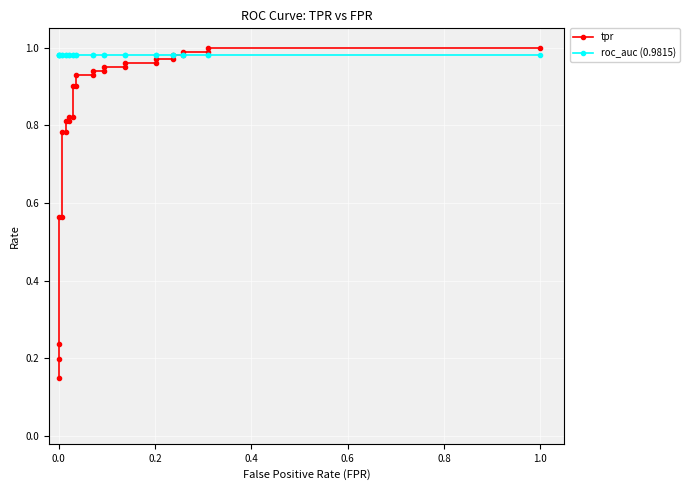

True or false: tpr and roc_auc (0.9815) cross at least once.

True